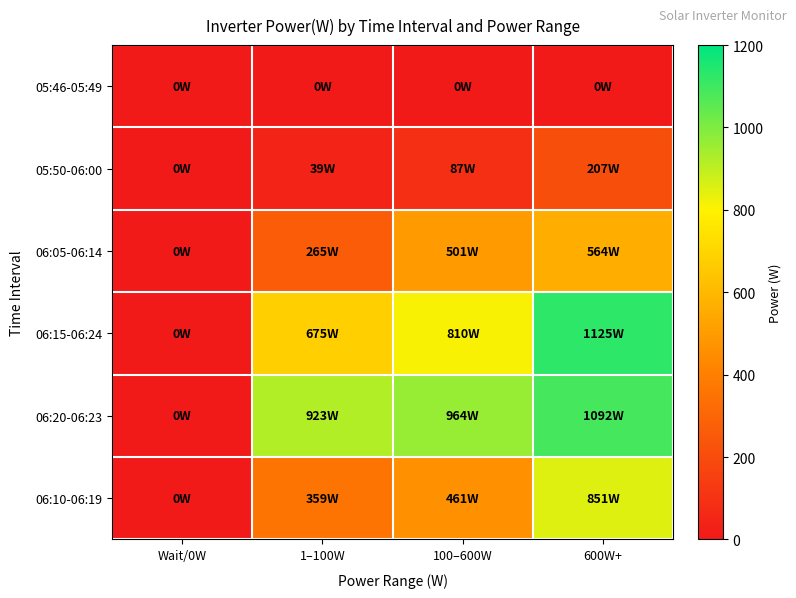

Reading left to right, extract all data points from this chart.

05:46-05:49: Wait/0W=0	1–100W=0	100–600W=0	600W+=0
05:50-06:00: Wait/0W=0	1–100W=39	100–600W=87	600W+=207
06:05-06:14: Wait/0W=0	1–100W=265	100–600W=501	600W+=564
06:15-06:24: Wait/0W=0	1–100W=675	100–600W=810	600W+=1125
06:20-06:23: Wait/0W=0	1–100W=923	100–600W=964	600W+=1092
06:10-06:19: Wait/0W=0	1–100W=359	100–600W=461	600W+=851